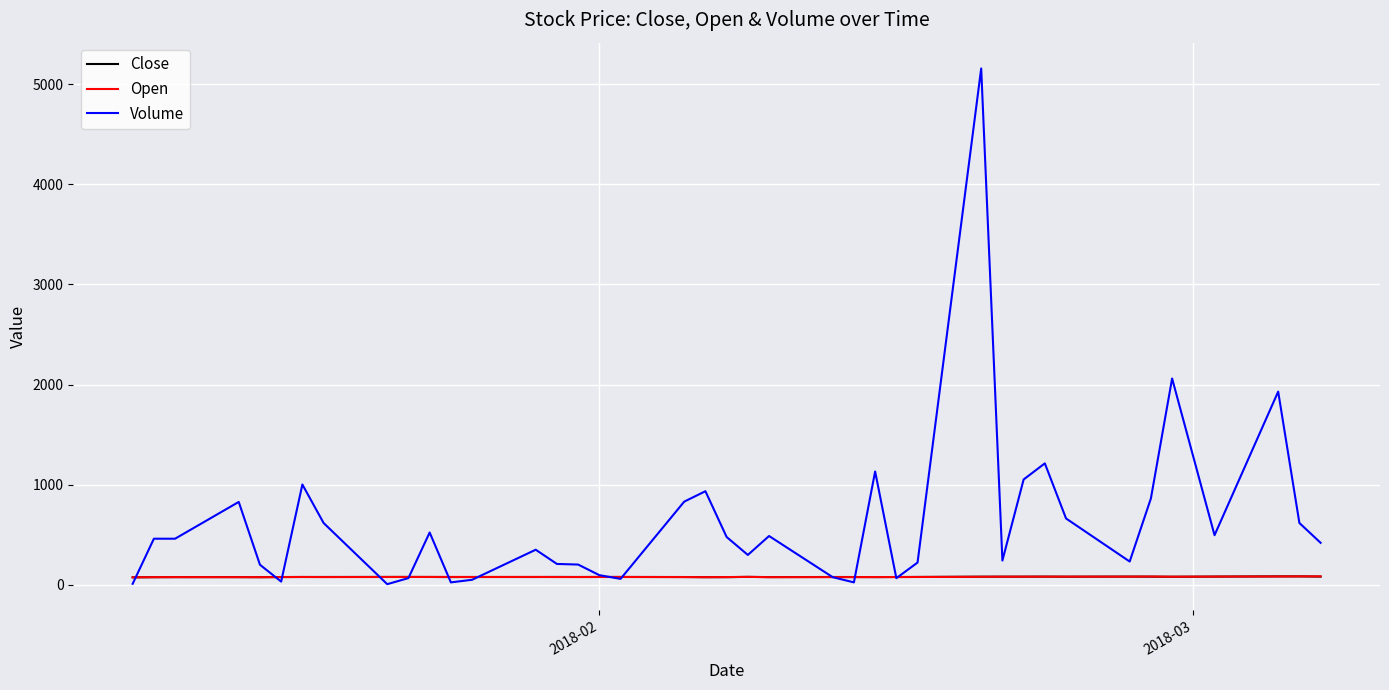

What is the maximum value for Volume?

5156.0